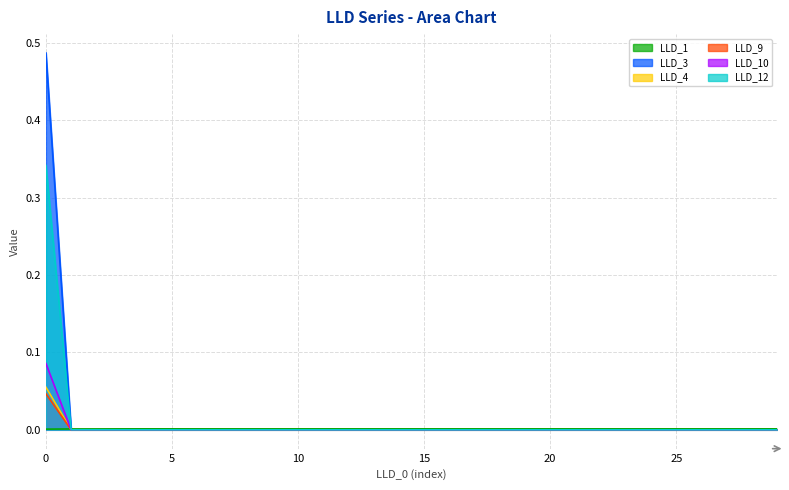

What is the greatest value displayed?

0.5